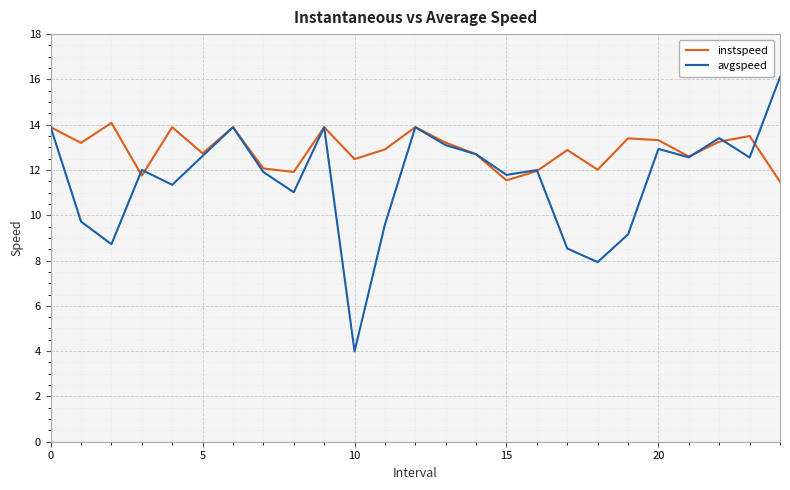

What are all the series names shown in the legend?

instspeed, avgspeed